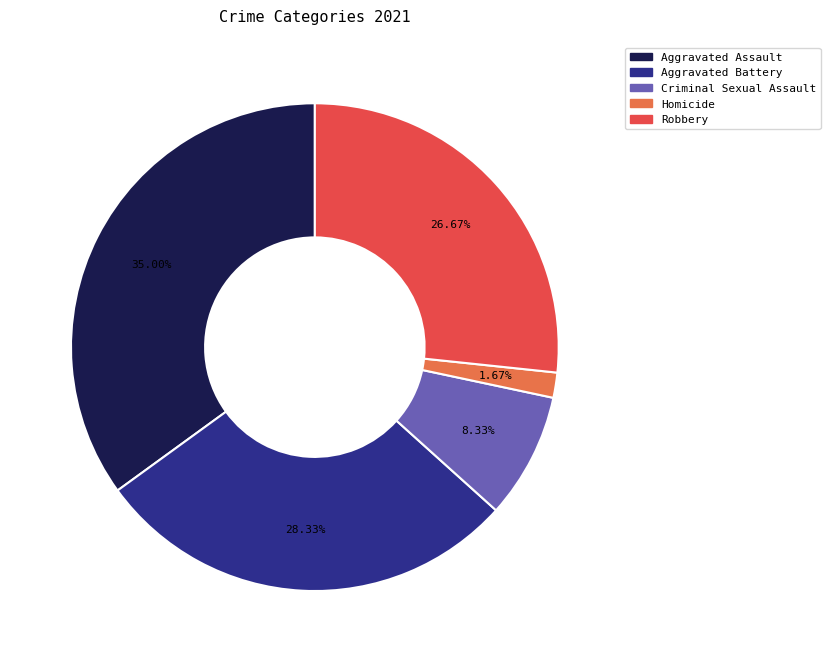

What percentage do Criminal Sexual Assault and Aggravated Battery together represent?

36.7%